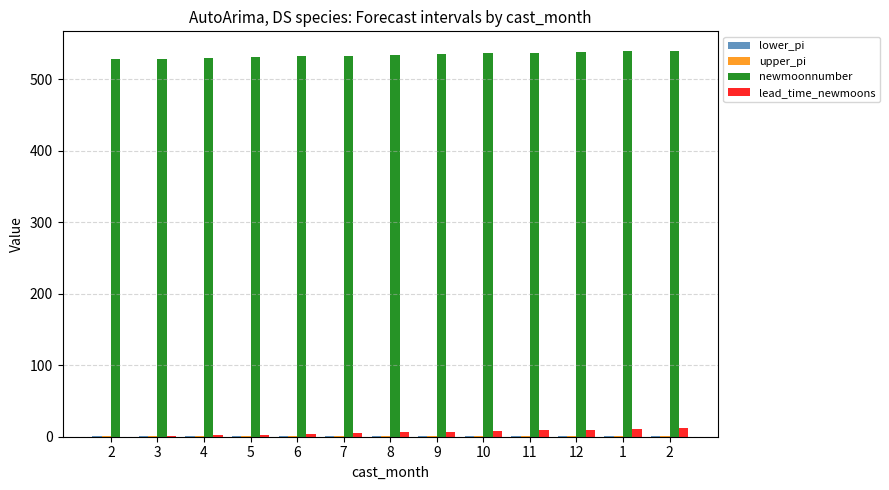

How many distinct data groups are displayed?

4